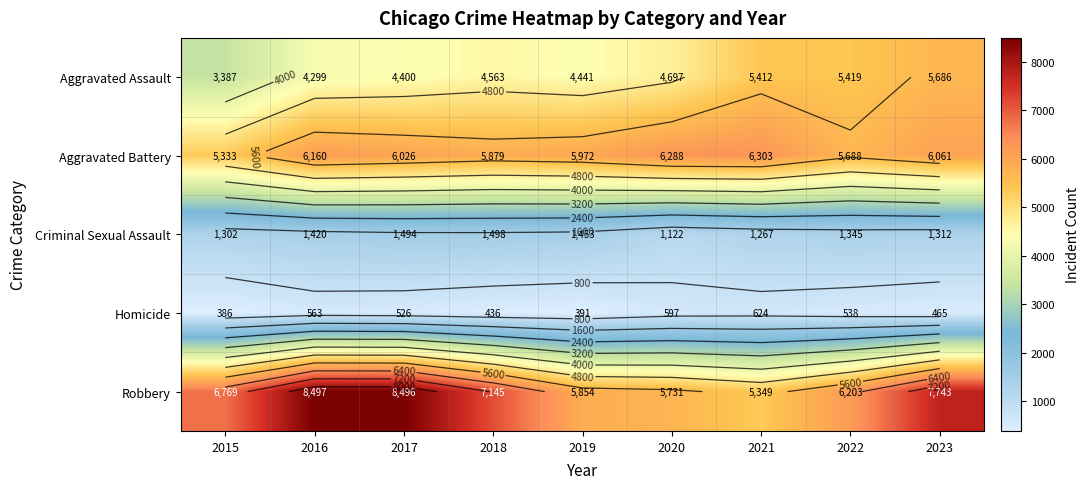

What is the total value across all series at 2020?

18435